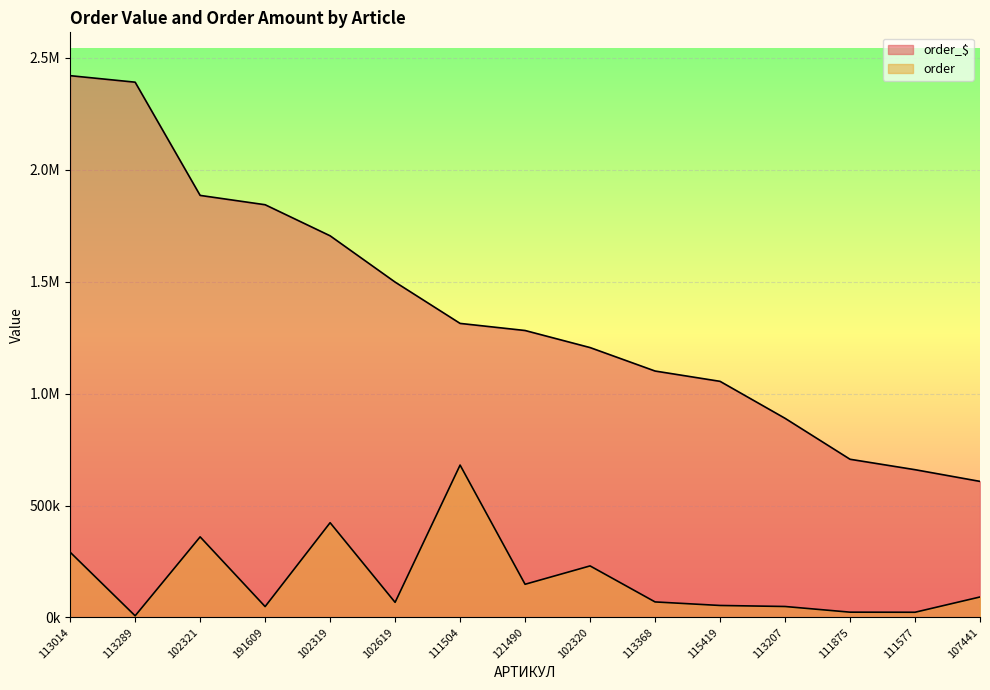

Does the chart display data point markers on the line(s)?

No